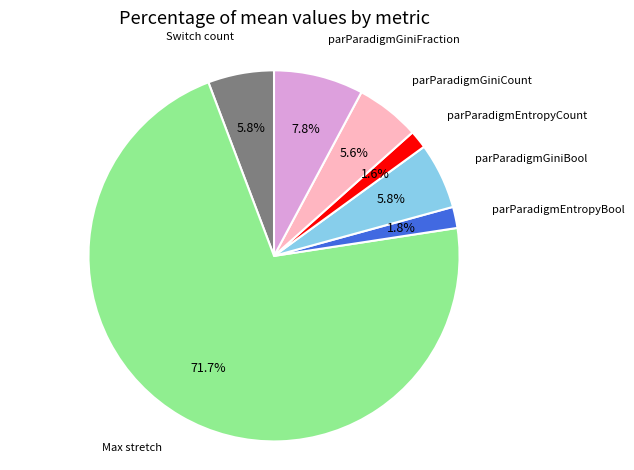

Does any single category account for the majority?

Yes